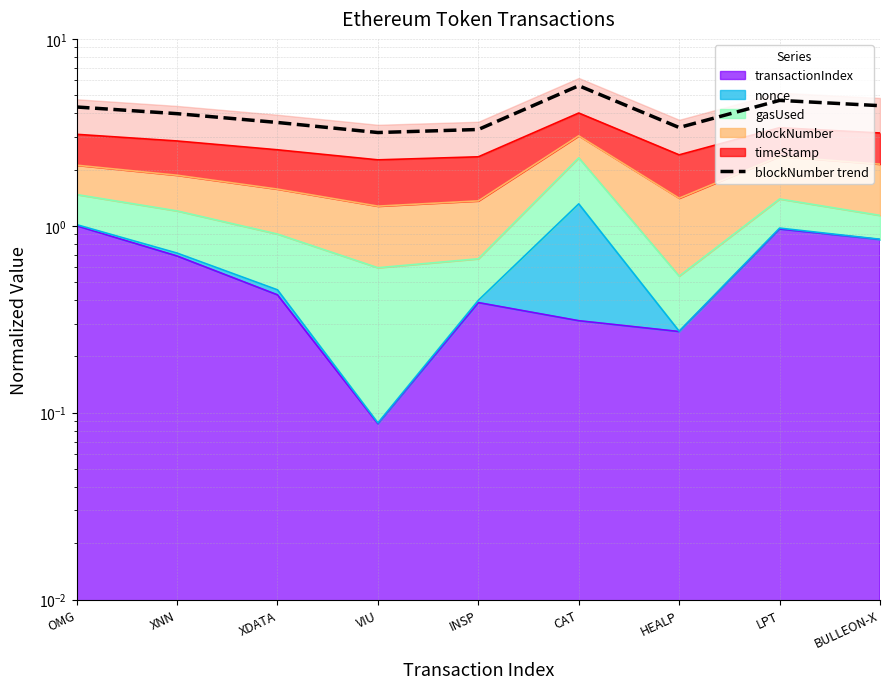

What is the average value?

4.0